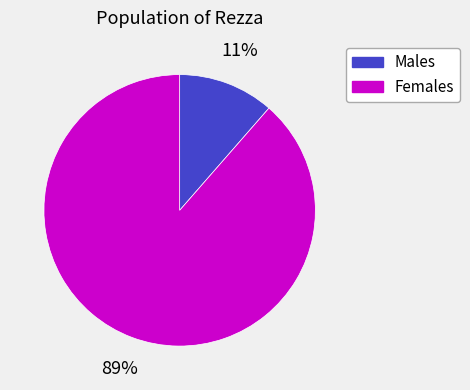

To the nearest percent, what is the average slice percentage?

50%